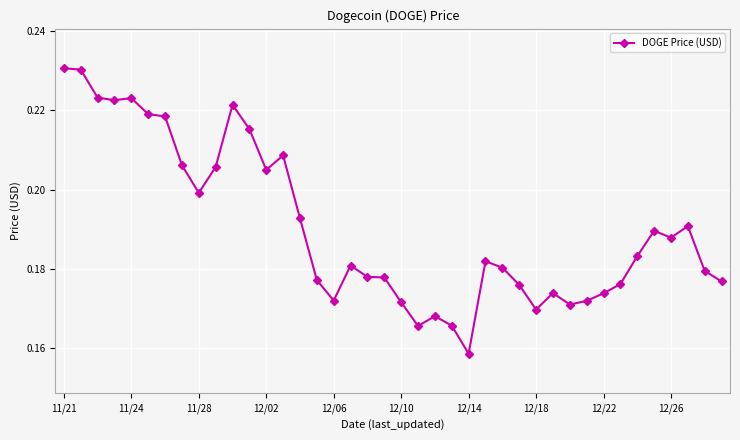

How many values are between 0 and 1?

40